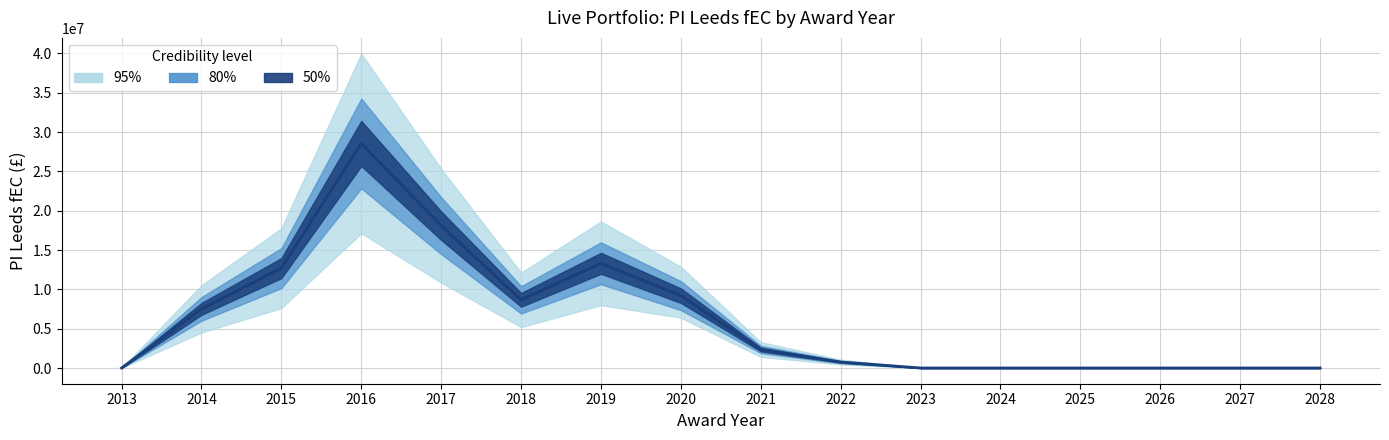

True or false: PI Leeds fEC centre has a value of 18094018 at 2017.

True